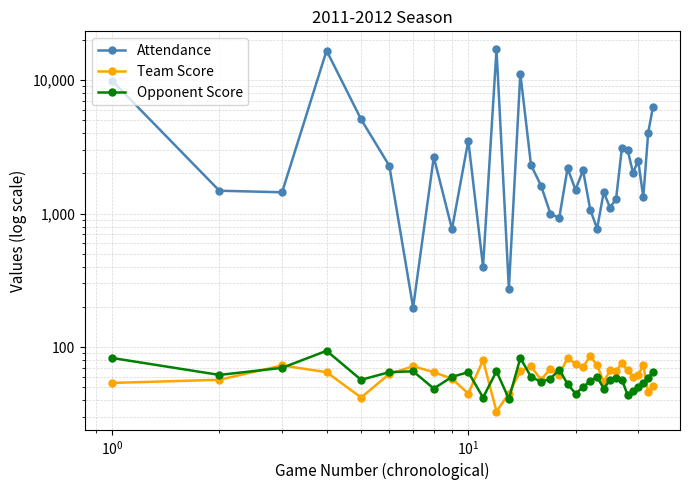

How many values in the Team Score series are below 65?

15